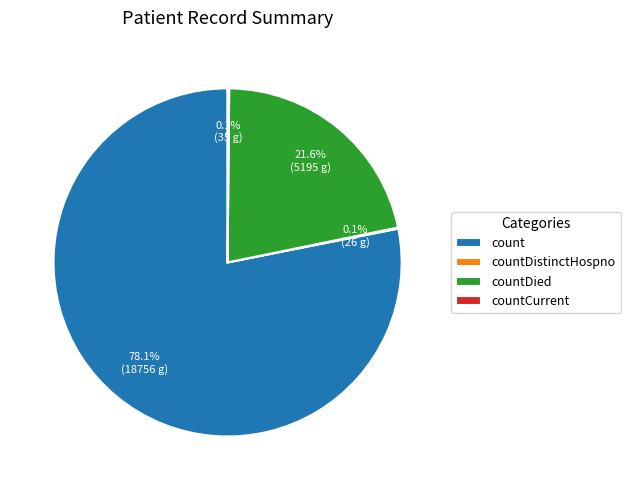

Is there a majority slice in this chart?

Yes